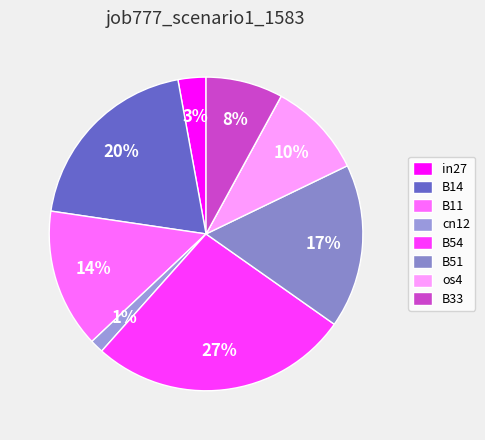

How many segments does this pie chart have?

9